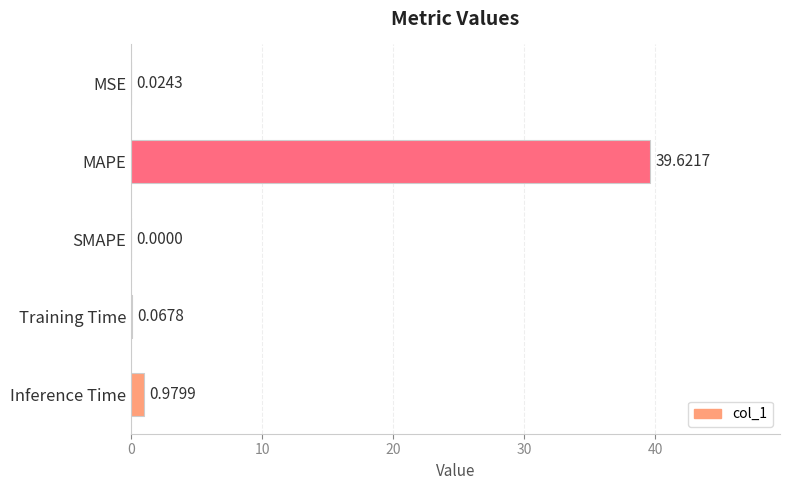

What is the change in value from MAPE to SMAPE?

-39.6